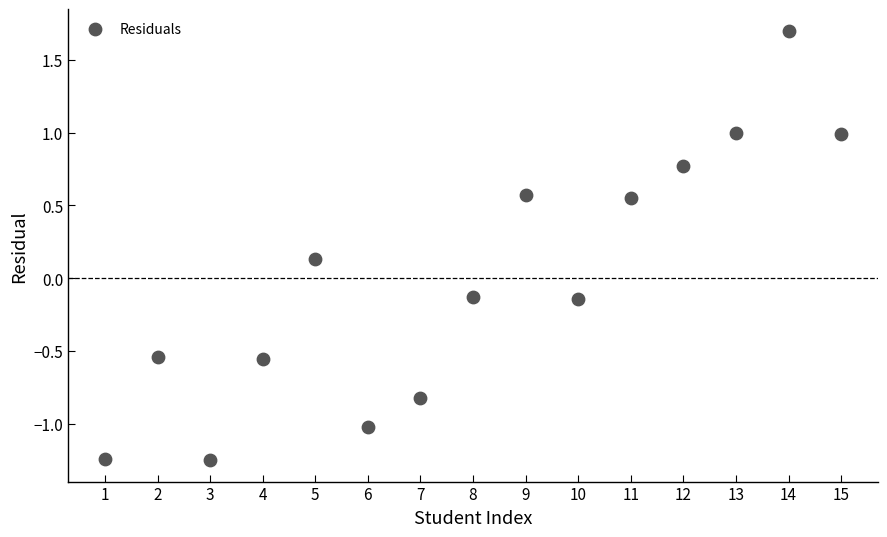

What is the range of X values (max minus min)?

14.0